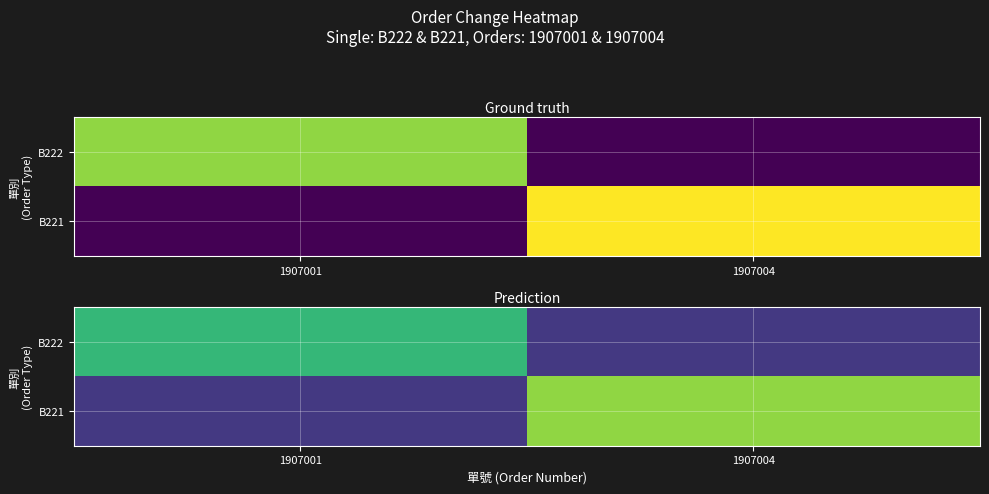

List the labels in order of B222 value, largest first.

1907001, 1907004